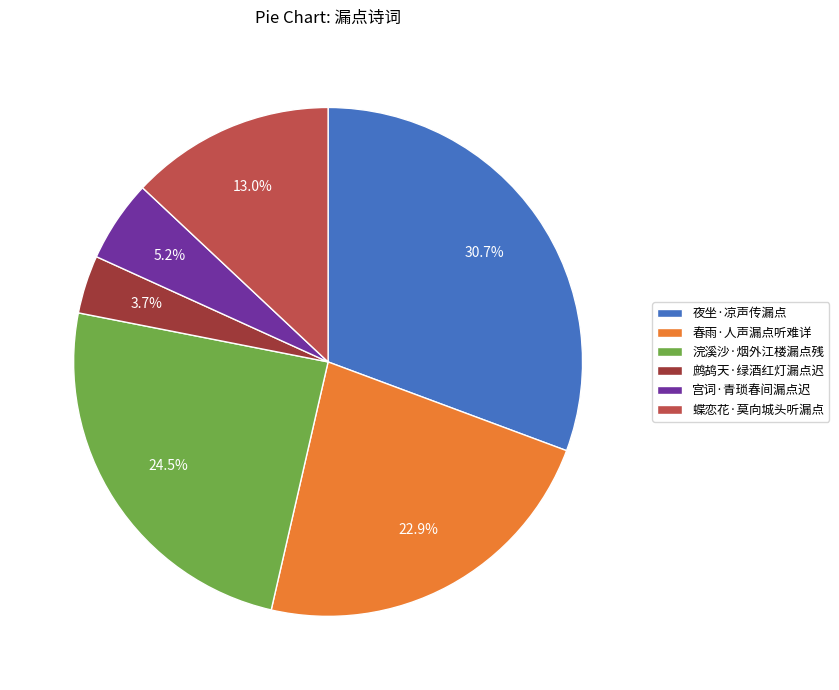

Between 春雨·人声漏点听难详 and 蝶恋花·莫向城头听漏点, which is larger?

春雨·人声漏点听难详